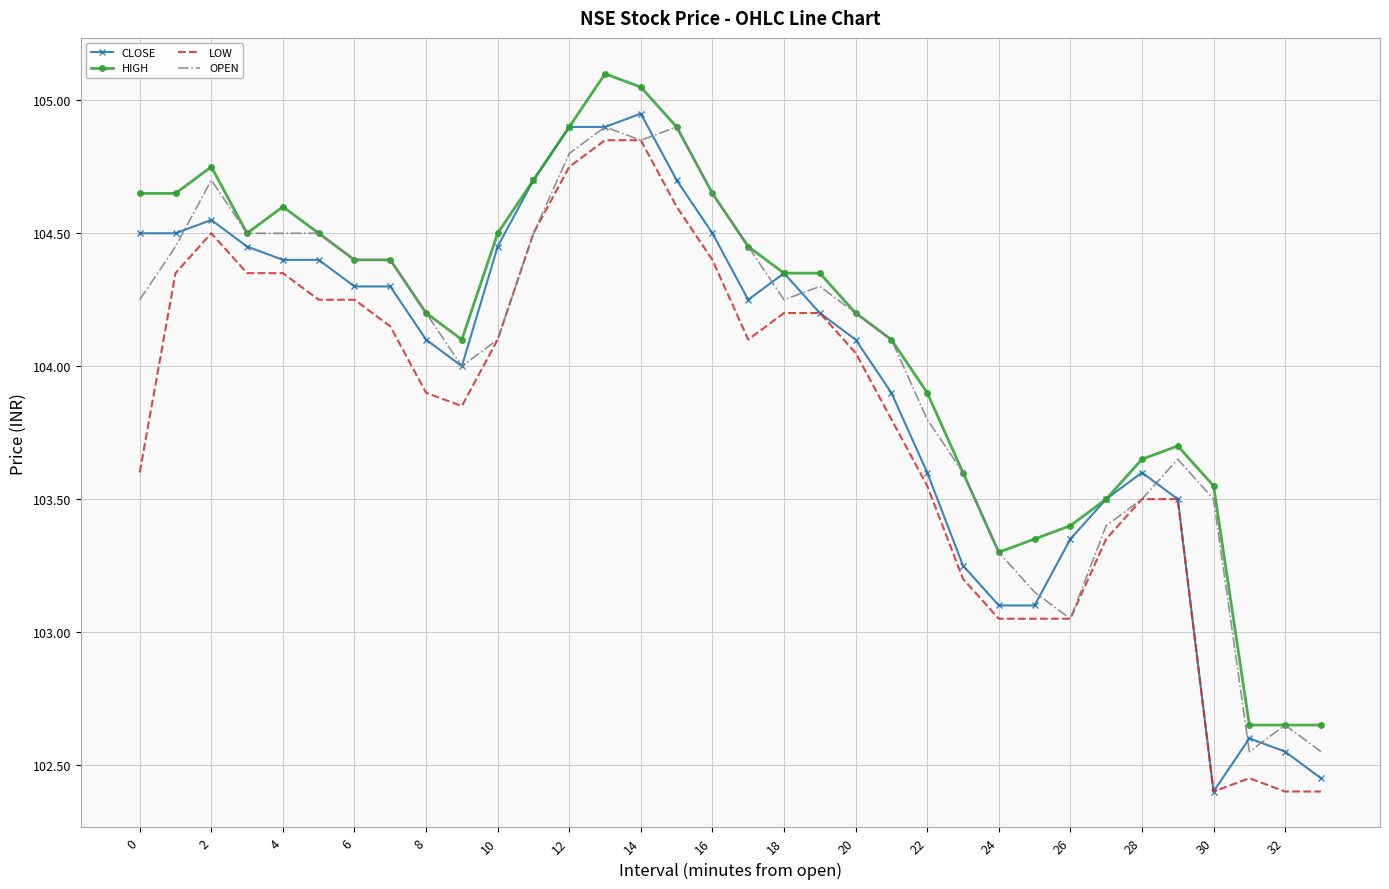

What are all the series names shown in the legend?

CLOSE, HIGH, LOW, OPEN